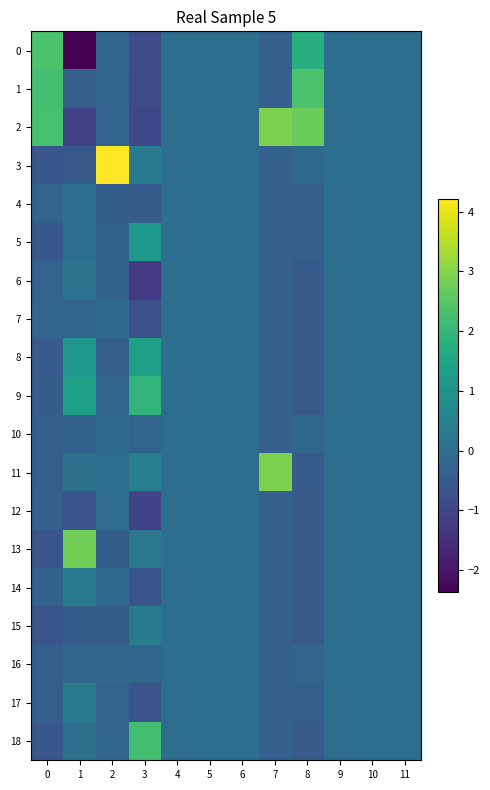

Between 1 and 7, which series saw the biggest shift?

2